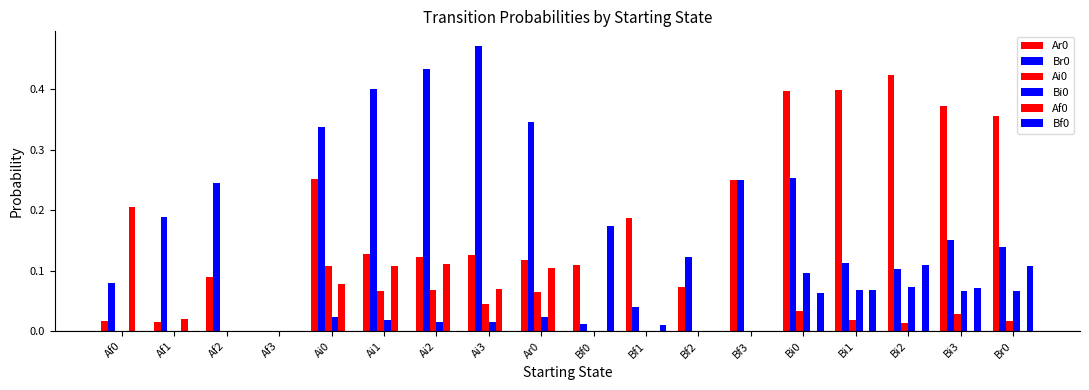

Read the Br0 value at Bf3.

0.2